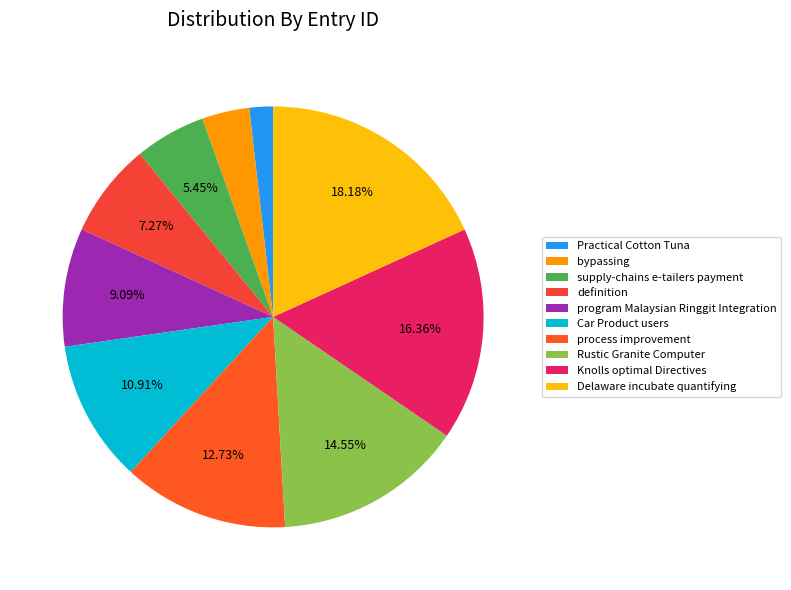

Count the number of slices in the pie.

10